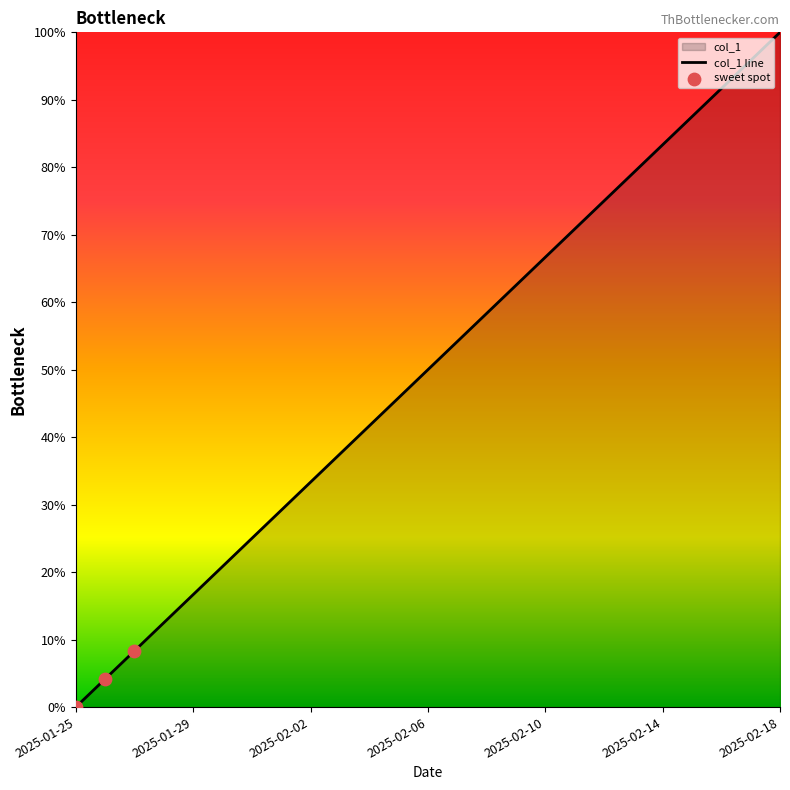

What is the ratio of the value at 2025-01-27 to the value at 2025-02-18?

0.1